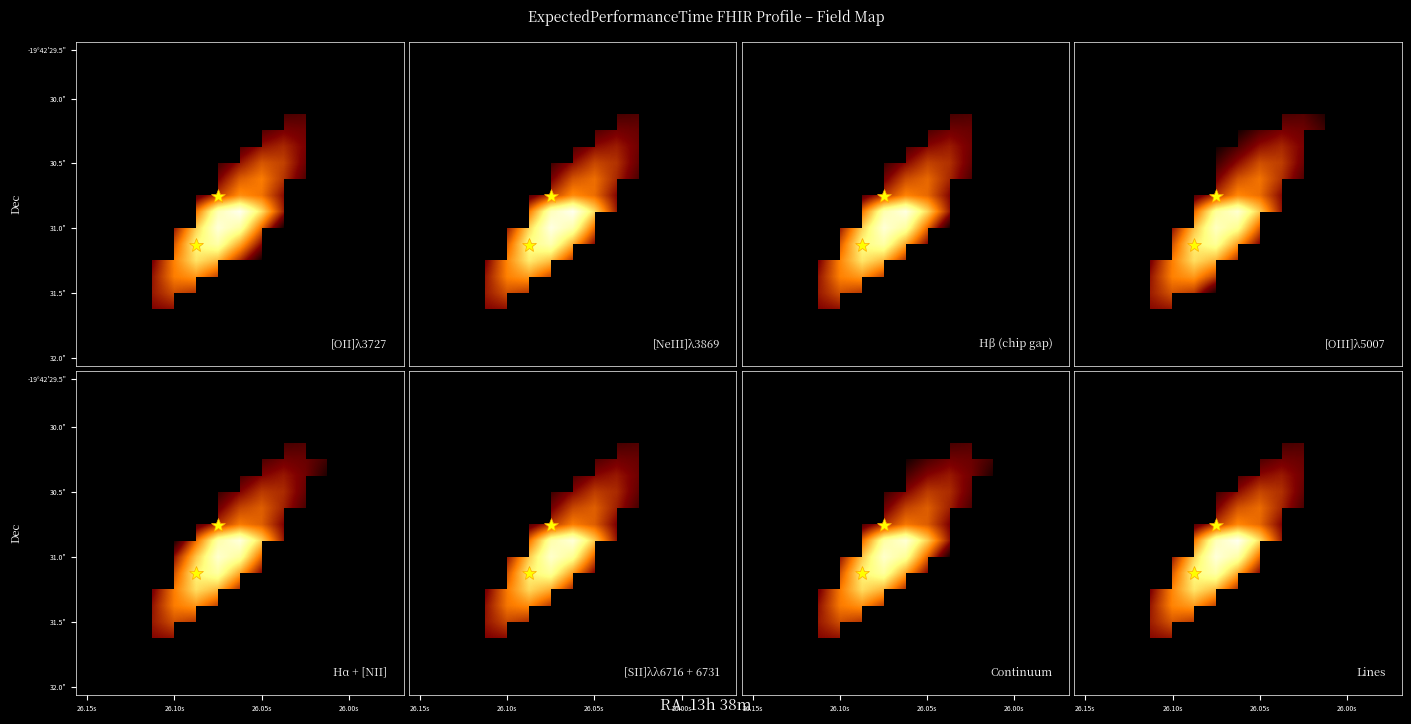

How many categories are shown in the chart?

15